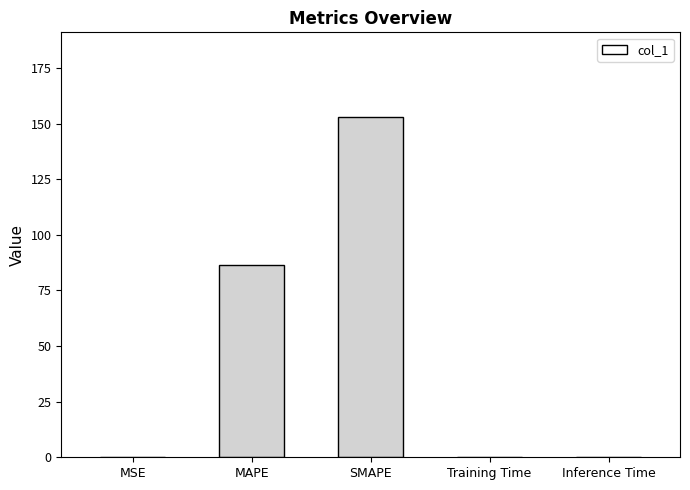

Which label corresponds to the largest value in the chart?

SMAPE